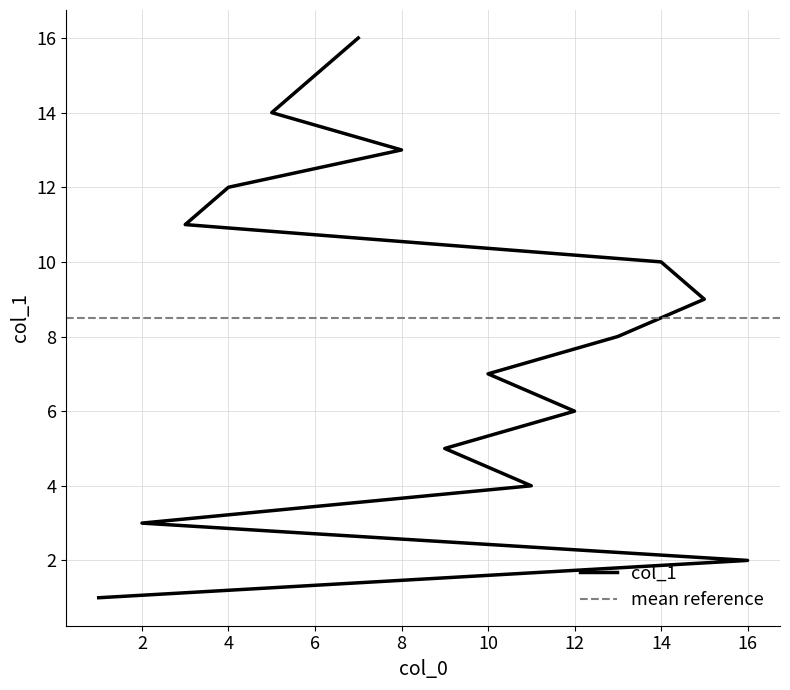

How many categories are shown in the chart?

16